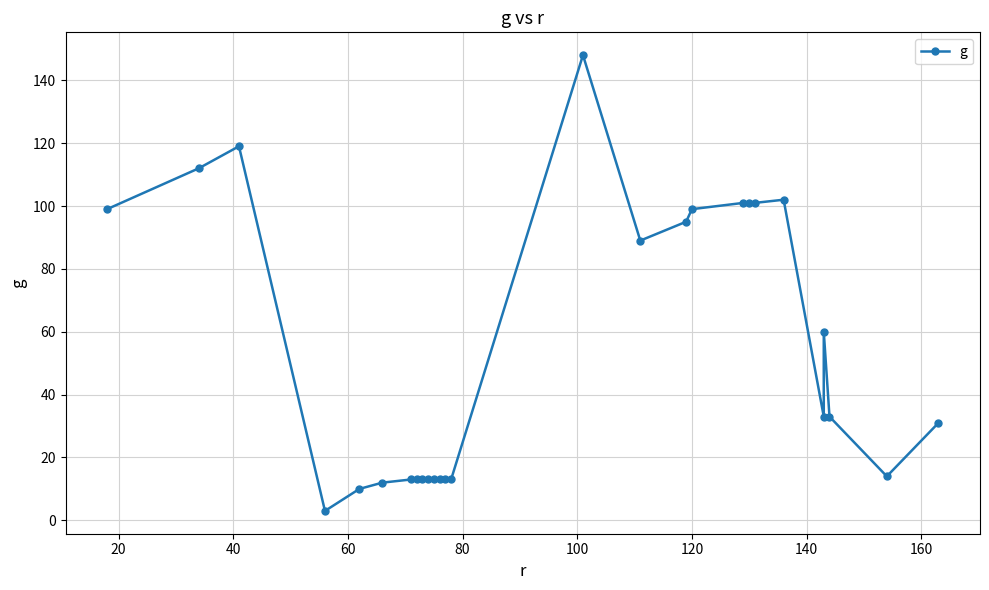

What is the value of the 23rd point from the left?

33